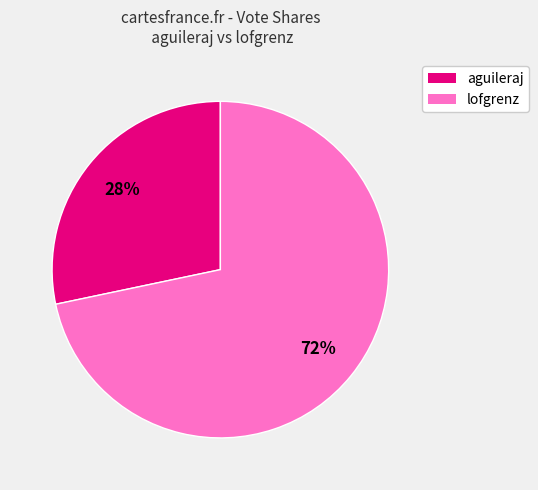

Rank the categories by value from highest to lowest.

lofgrenz, aguileraj